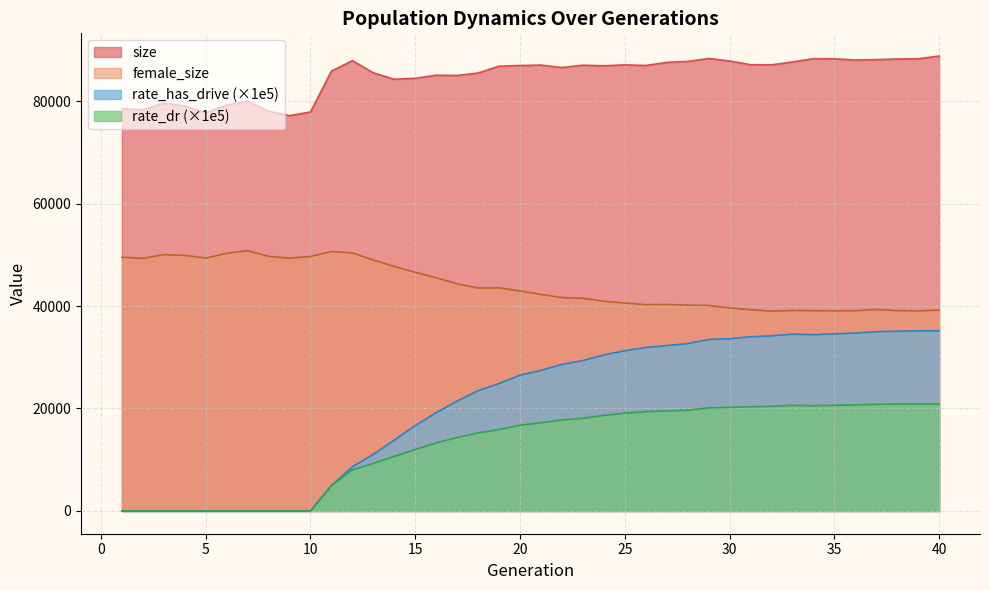

How many interior local peaks does the size series have?

9